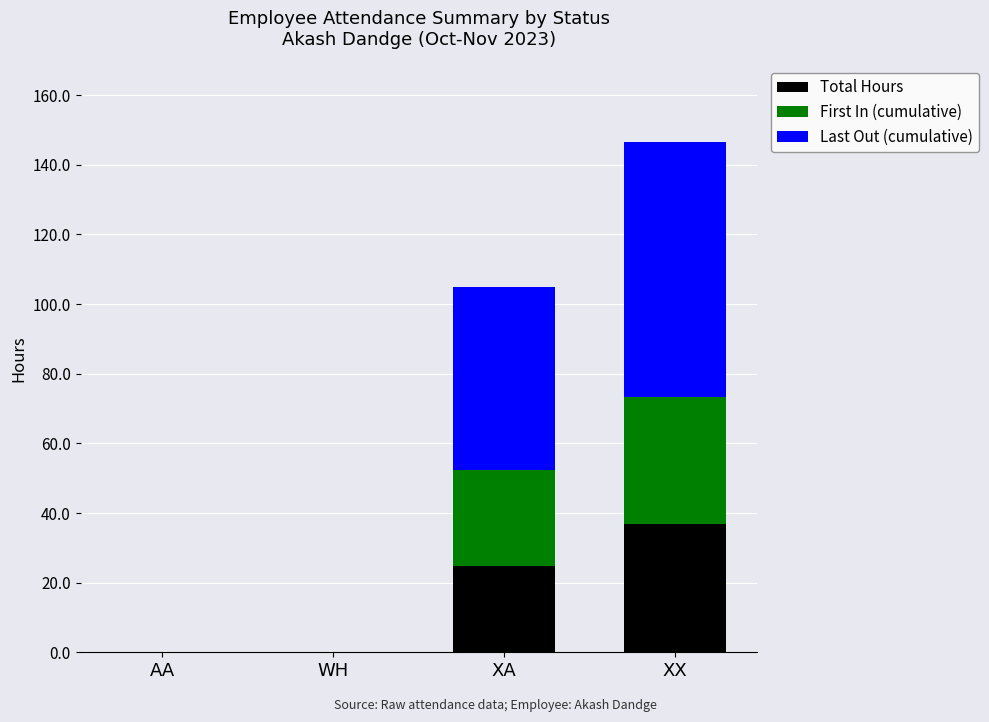

At which label does Total Hours reach its peak?

XX